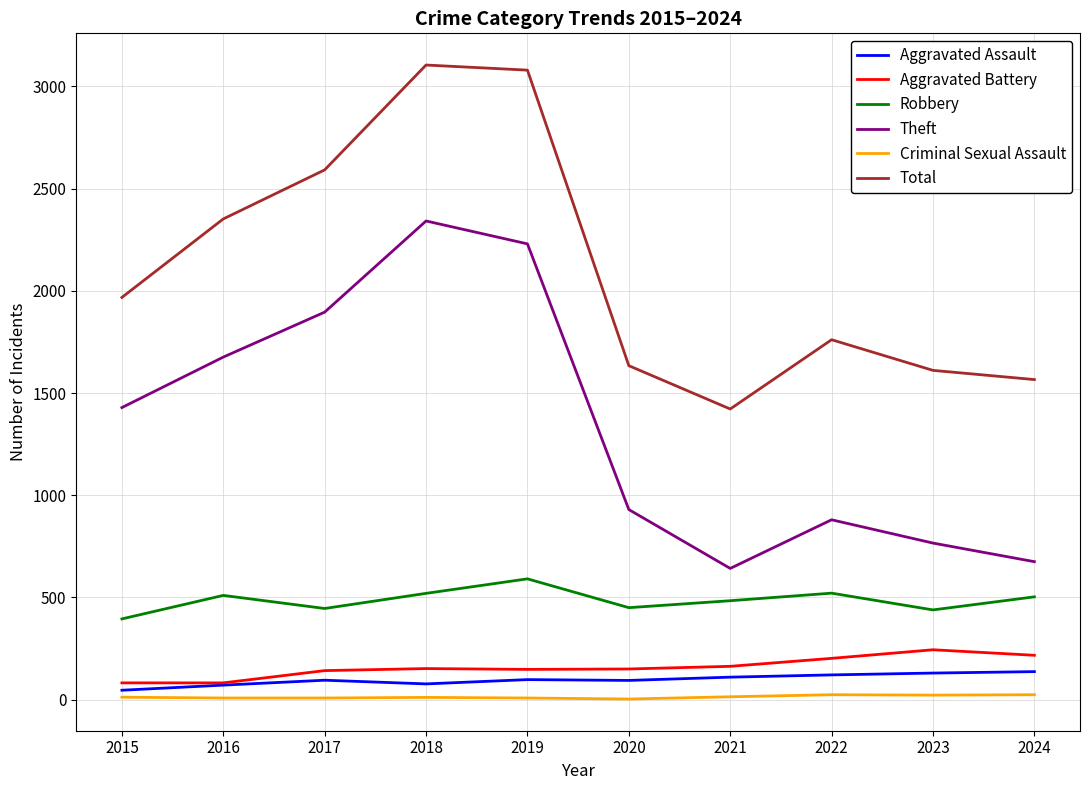

What is the difference between the highest and lowest values at 2015?

1956